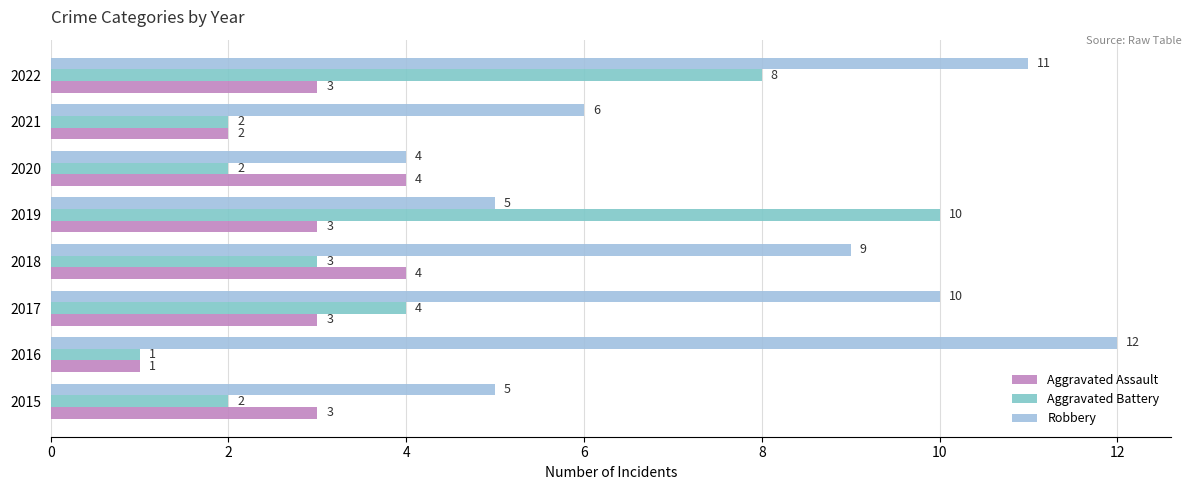

What value does the Aggravated Battery series have at 2017?

4